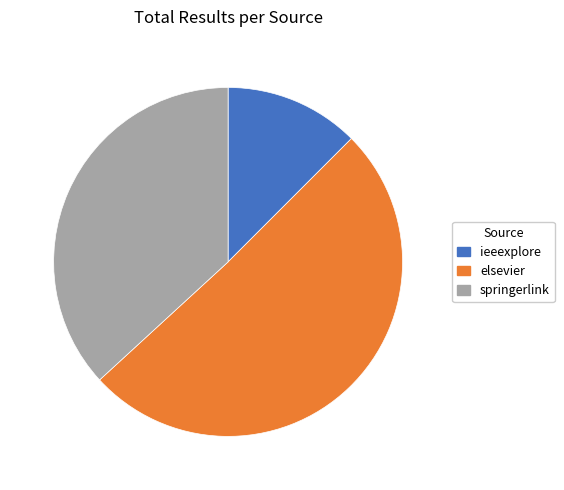

Combined, do ieeexplore and springerlink account for over 50%?

No